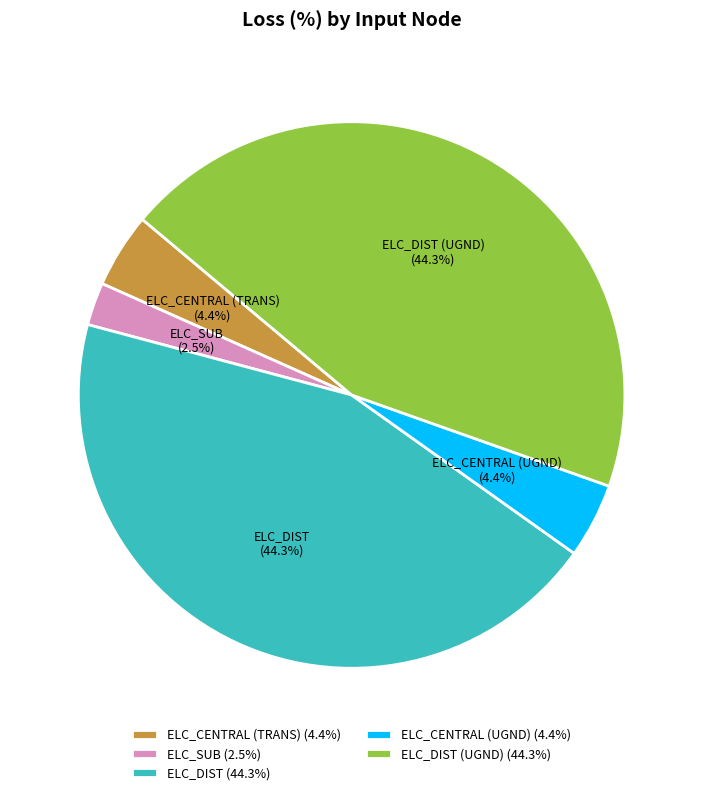

The ELC_SUB slice represents 16% of the pie. True or false?

False